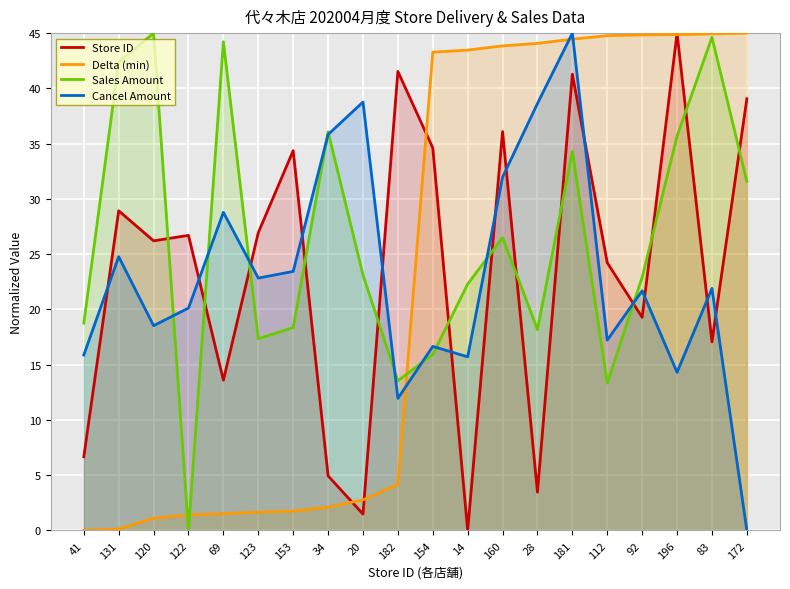

How many values in Store ID are above zero?

19